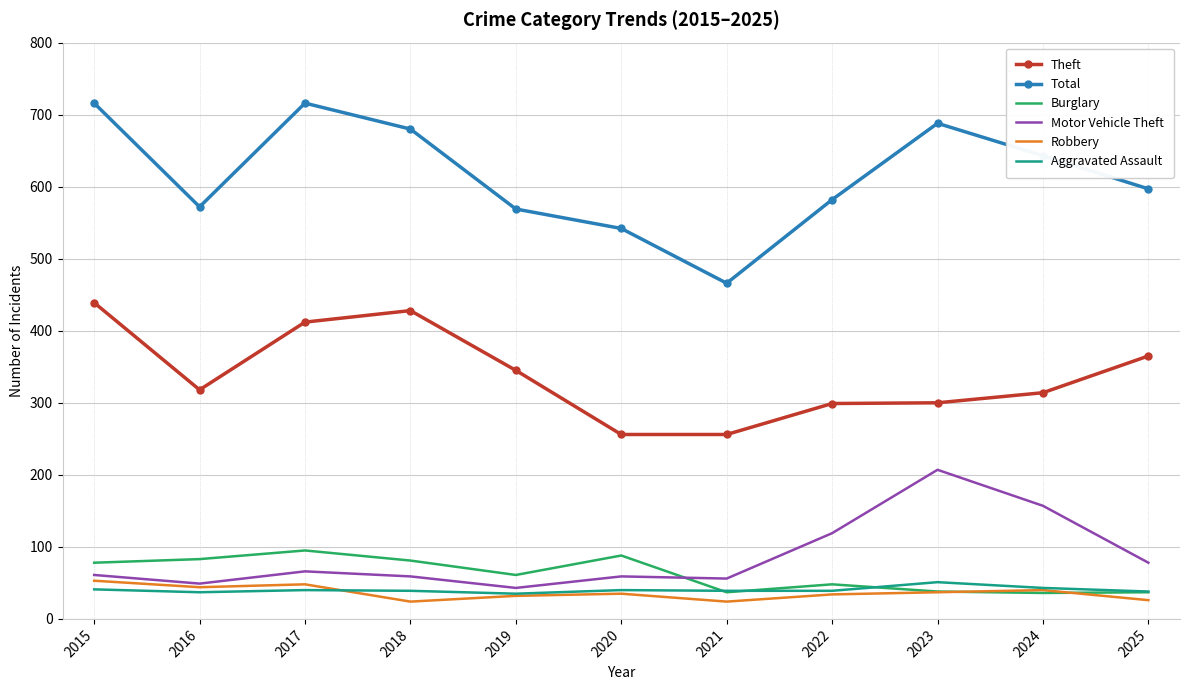

What is the lowest value of the Burglary series?

36